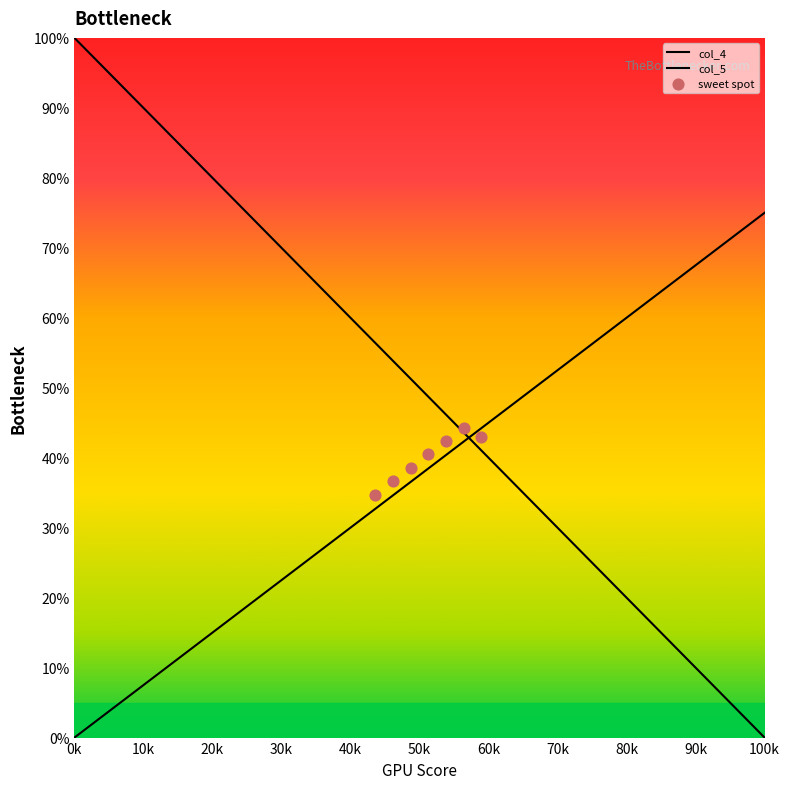

Is the value of col_4 at 50k greater than the value of col_5 at 25?

Yes